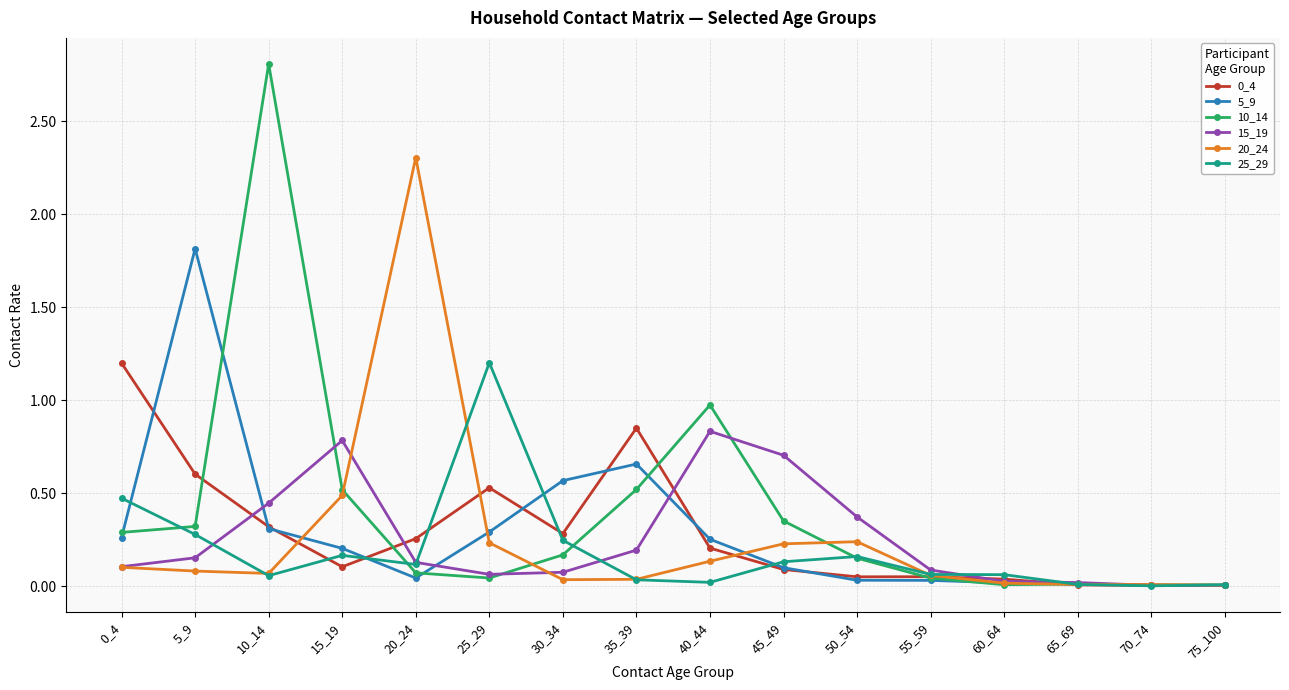

True or false: 0_4 has a value of 0.0 at 75_100.

True